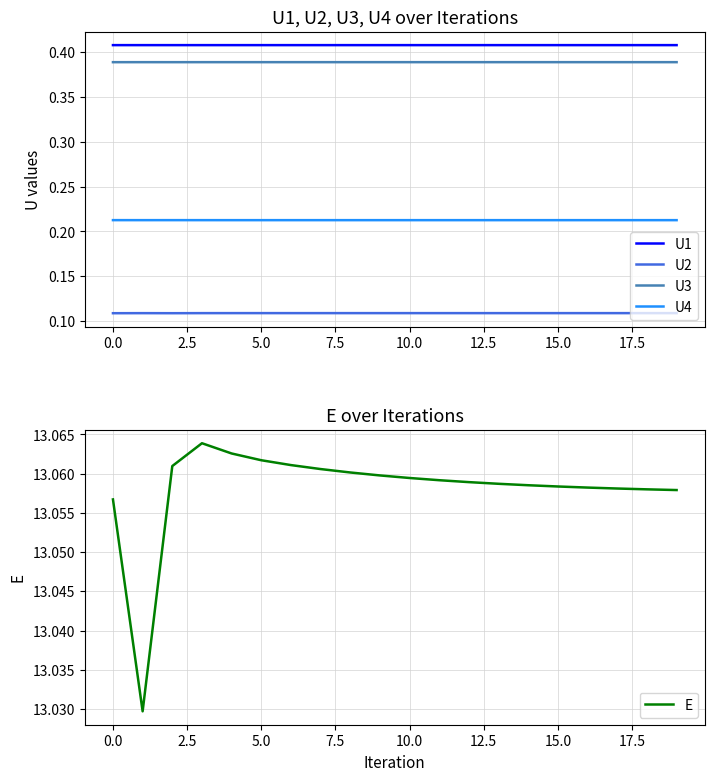

True or false: U1 and U2 intersect in this chart.

False